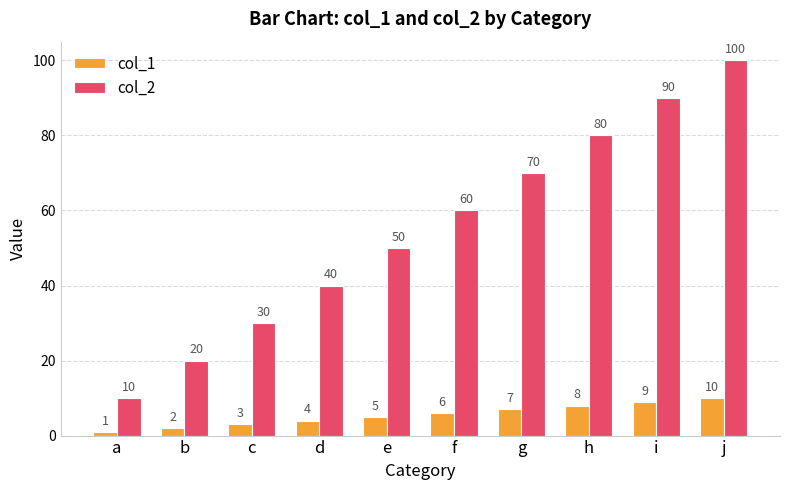

What is the total value across all series at d?

44